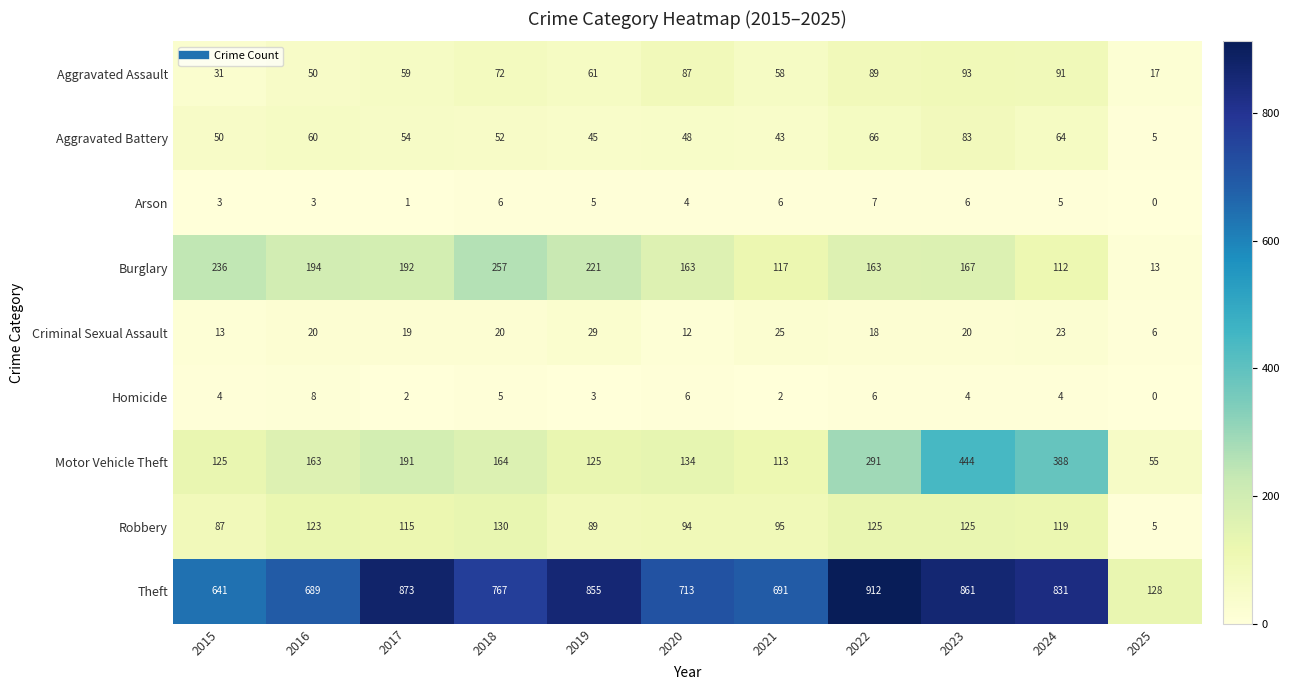

At which category is the sum across all series the highest?

2023